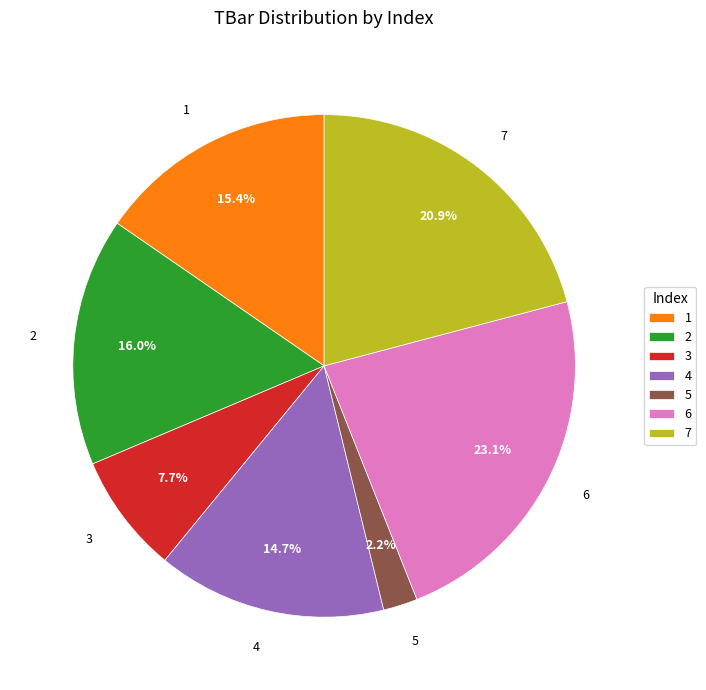

Do 3 and 4 together represent more than half of the pie?

No